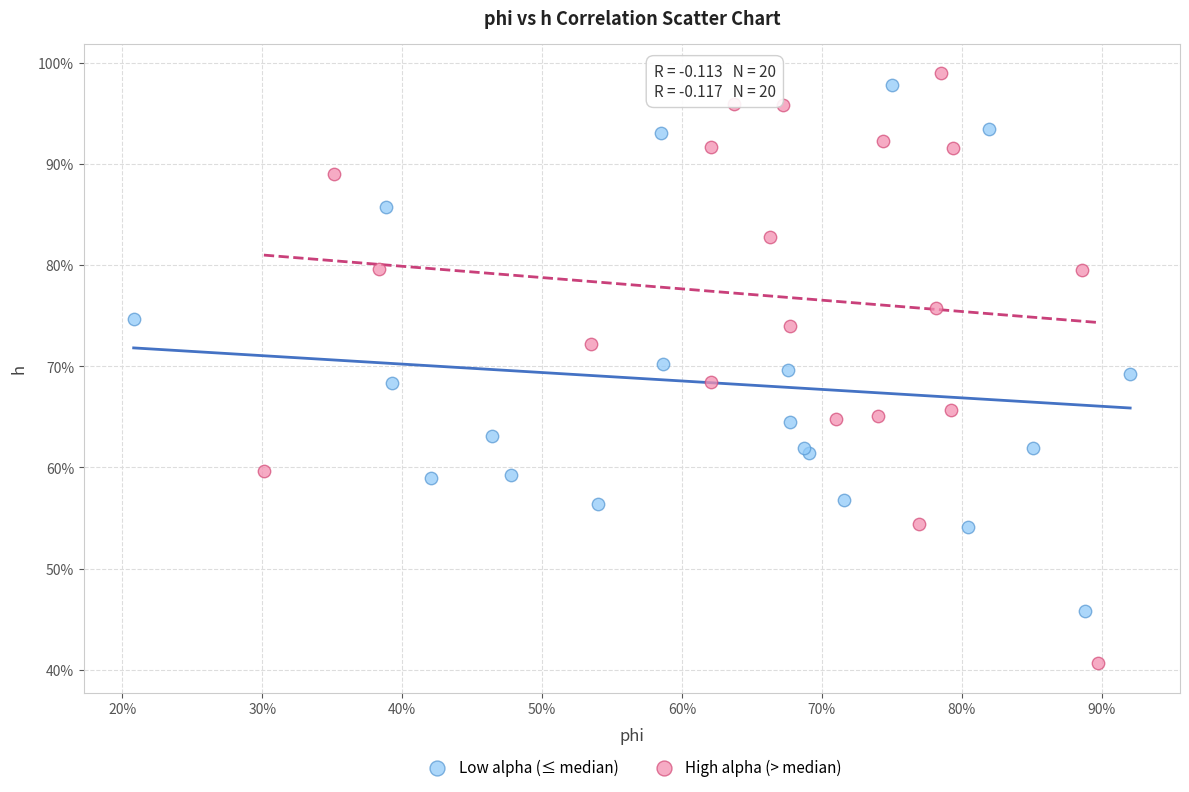

Which series has the widest spread of Y values?

High alpha (> median)